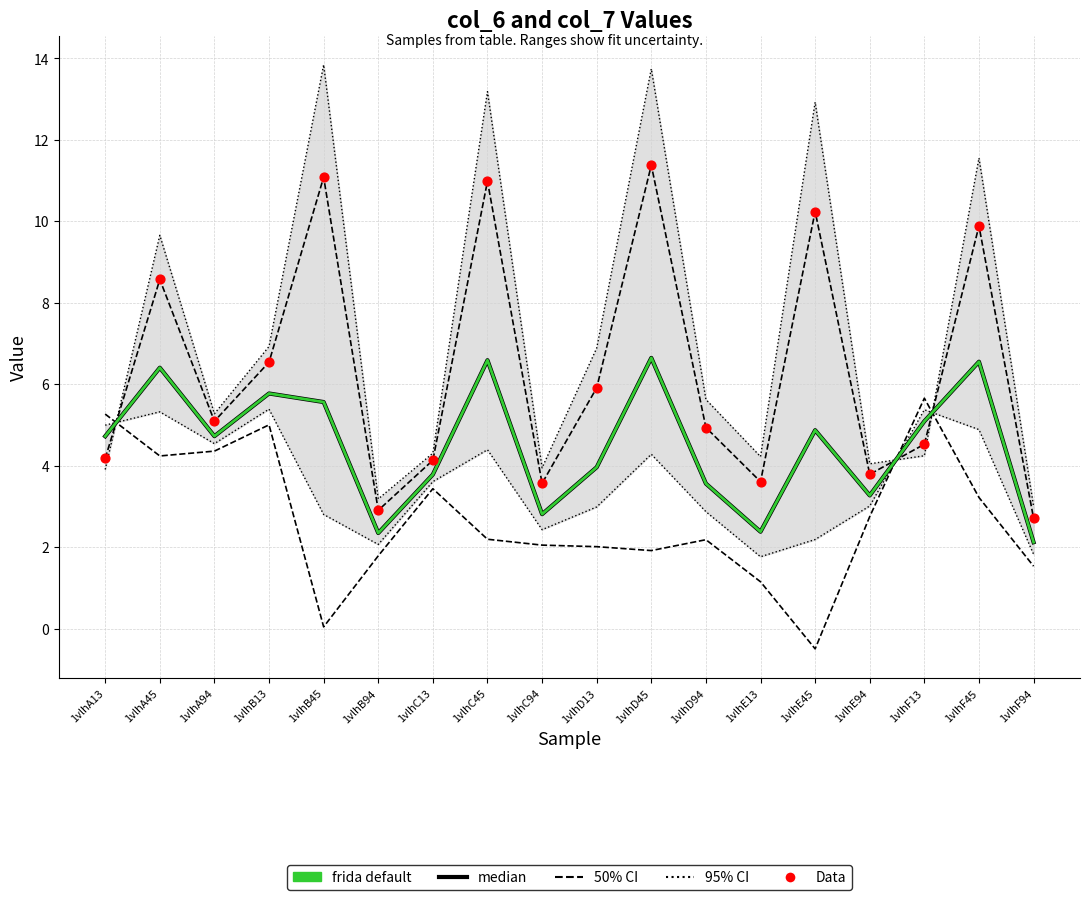

At which category is the sum across all series the highest?

1vlhD45